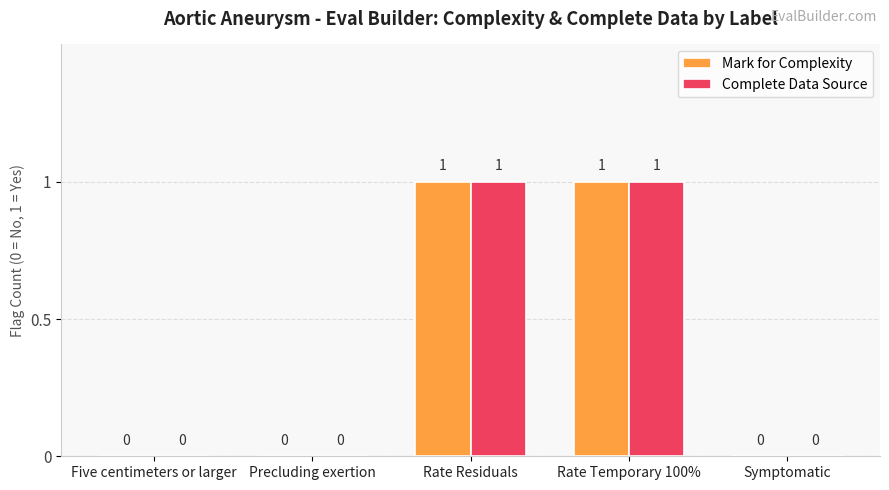

How many Complete Data Source values are between 0 and 1?

5